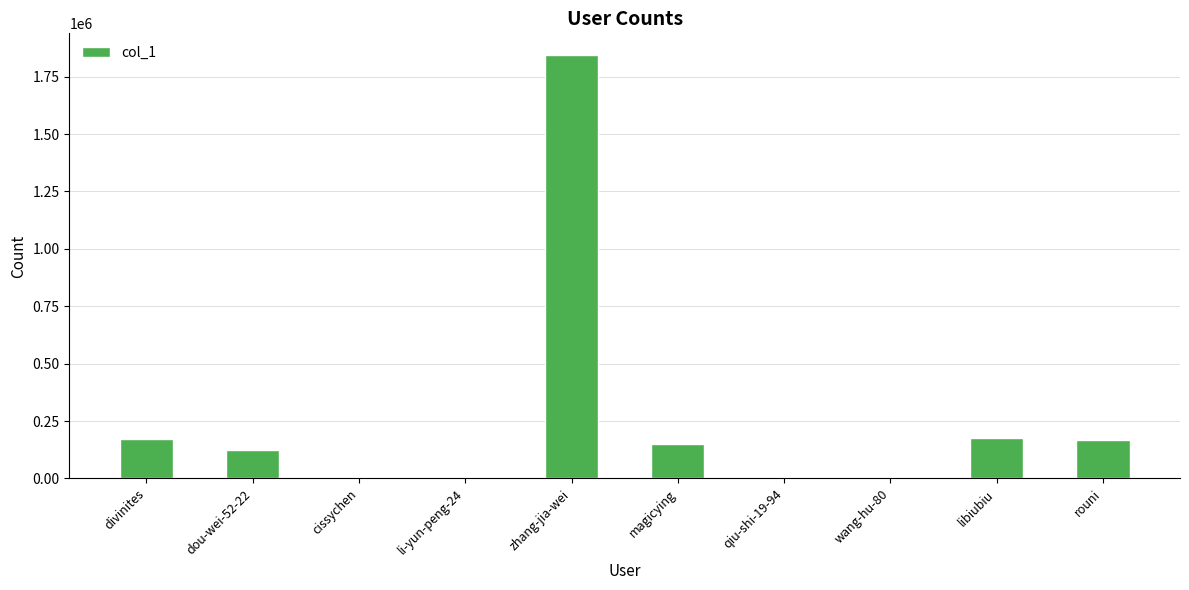

What is the approximate value at zhang-jia-wei?

1846685